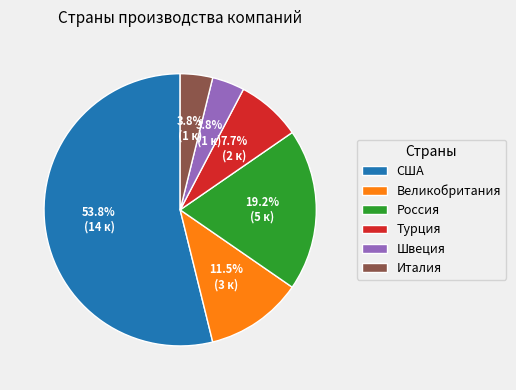

The США slice represents 68% of the pie. True or false?

False